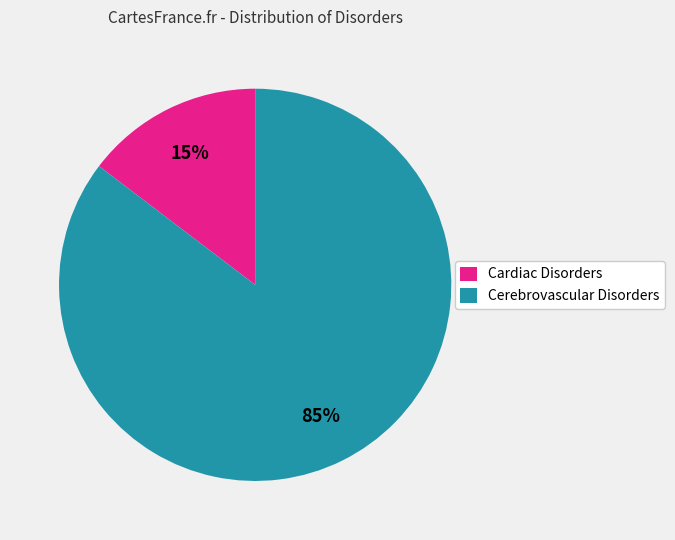

Which category has the smallest portion of the pie?

Cardiac Disorders